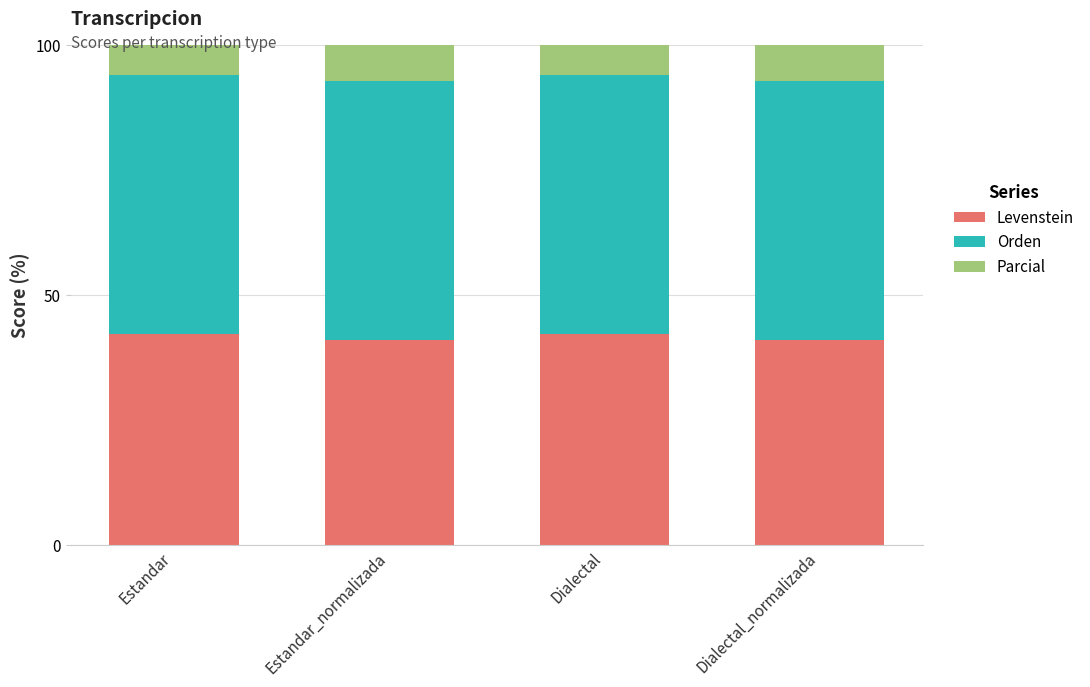

What is the maximum value for Orden?

51.7